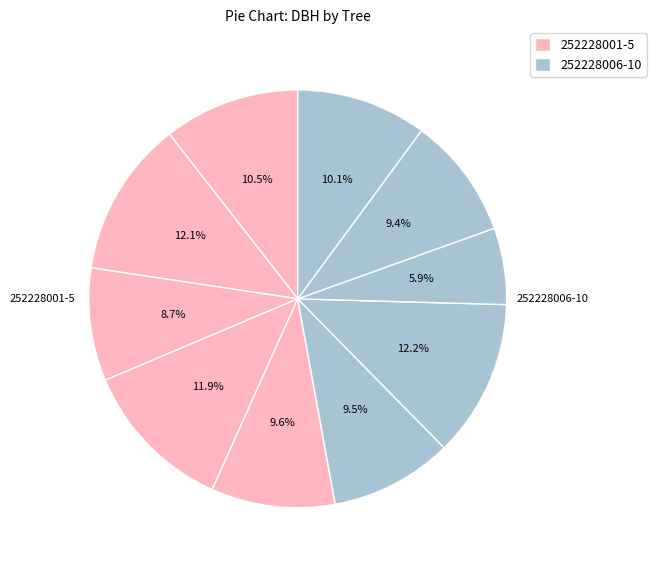

How many slices are in this pie chart?

10